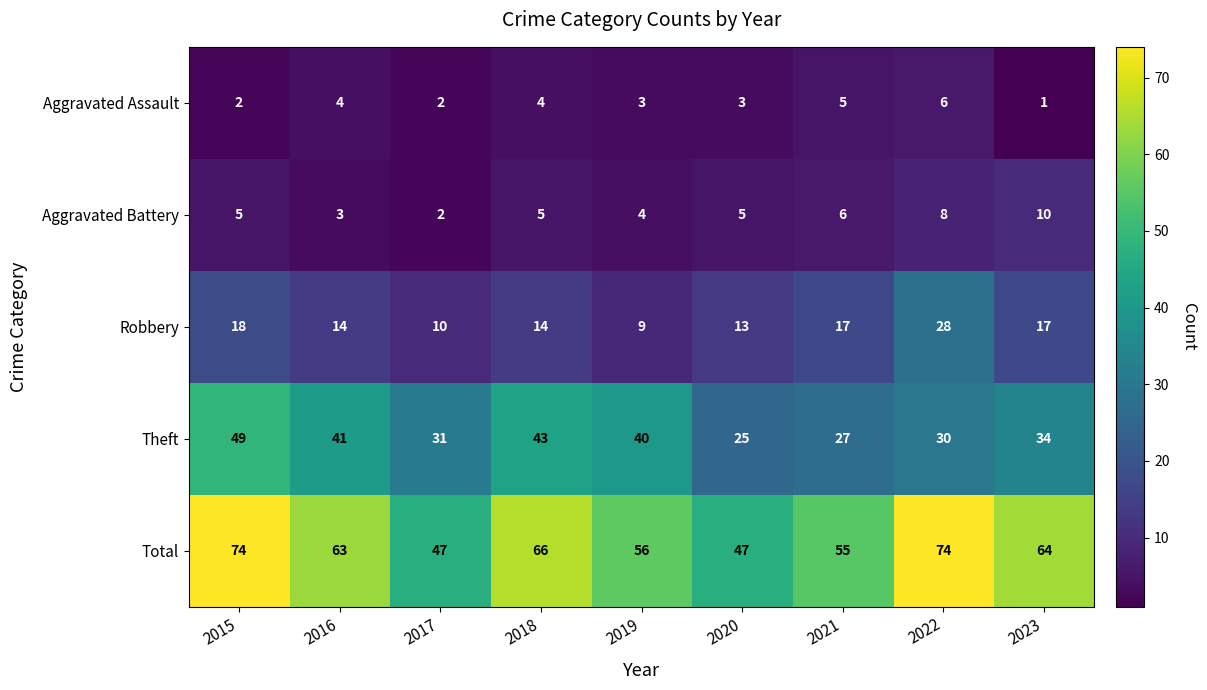

What is the difference between the highest and lowest values at 2018?

62